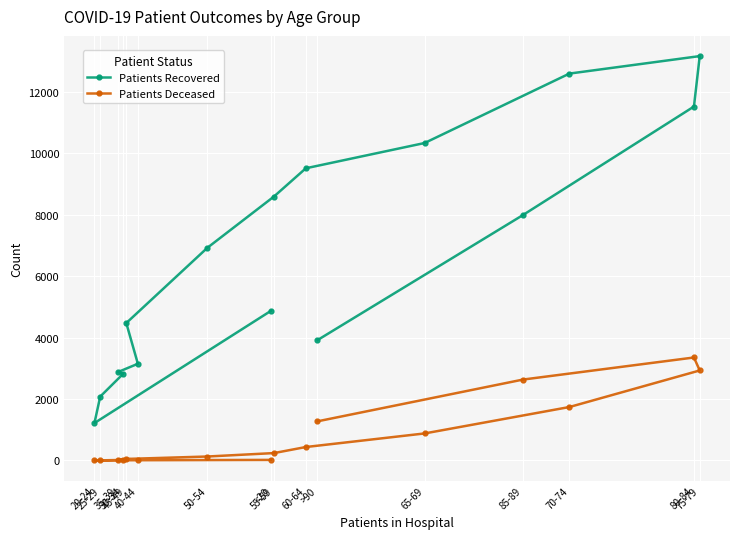

How many data points does each series have?

16